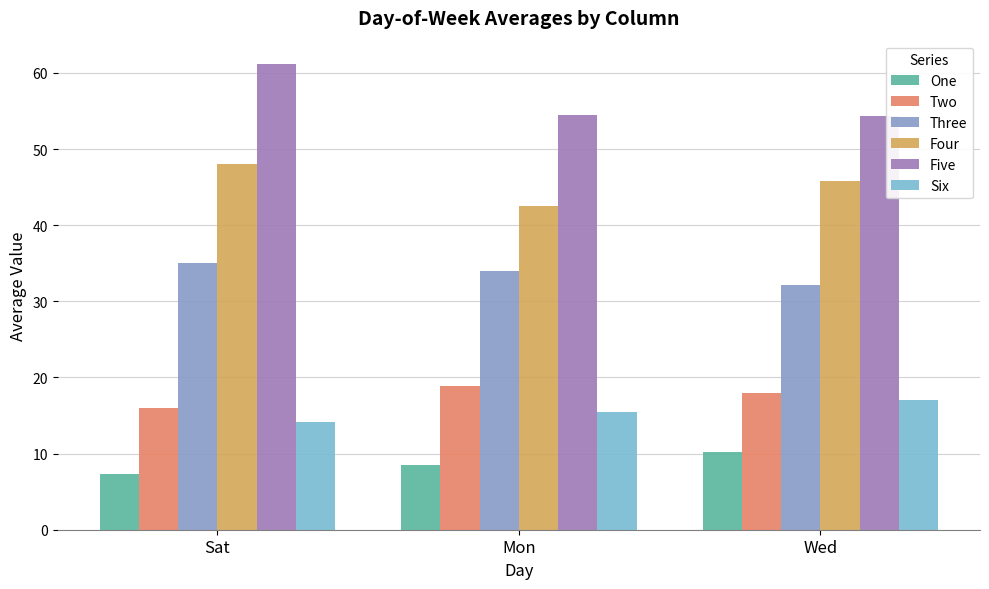

What is the label of the 3rd bar from the right?

Sat